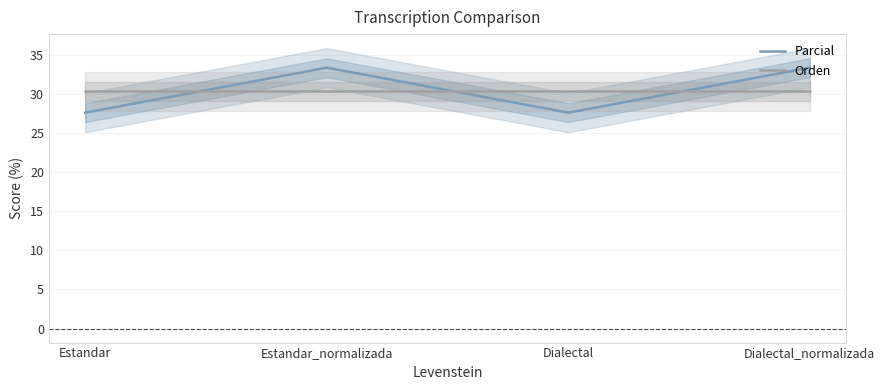

Between Estandar and Estandar_normalizada, which is larger?

Estandar_normalizada